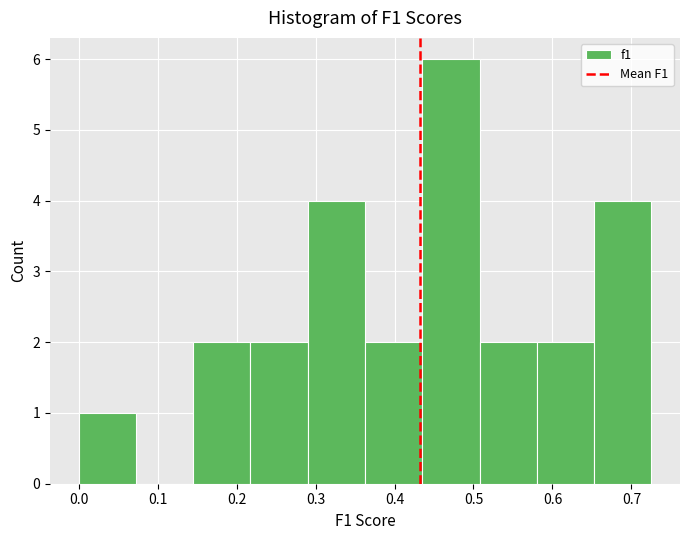

Reading left to right, list every bar in this chart as the range it spans on the x-axis followed by its height. Neither the bar edges nor the heights are printed on the chart, so give them approximately, as read against the axes.

0.00 to 0.07: 1
0.07 to 0.15: 0
0.15 to 0.22: 2
0.22 to 0.29: 2
0.29 to 0.36: 4
0.36 to 0.44: 2
0.44 to 0.51: 6
0.51 to 0.58: 2
0.58 to 0.65: 2
0.65 to 0.73: 4